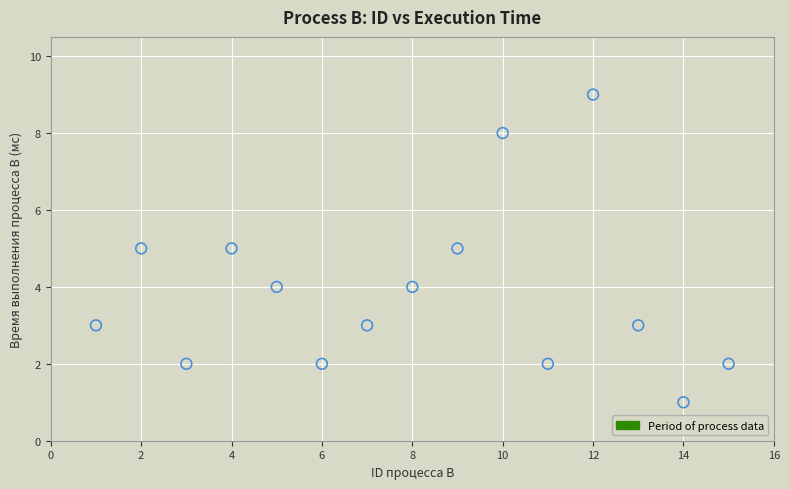

What is the range of Y values (max minus min)?

8